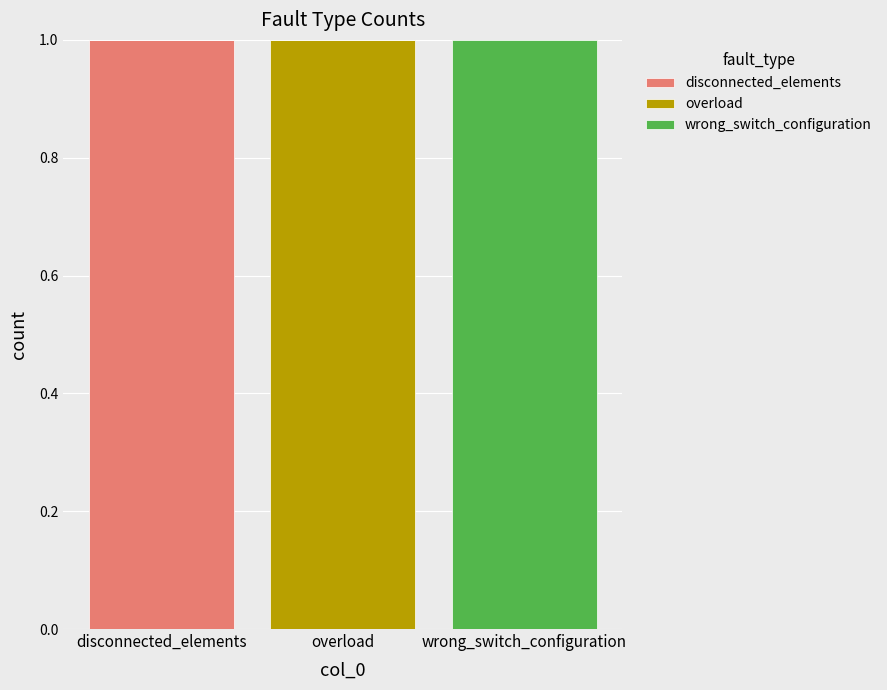

Which category has the highest value in the disconnected_elements series?

disconnected_elements